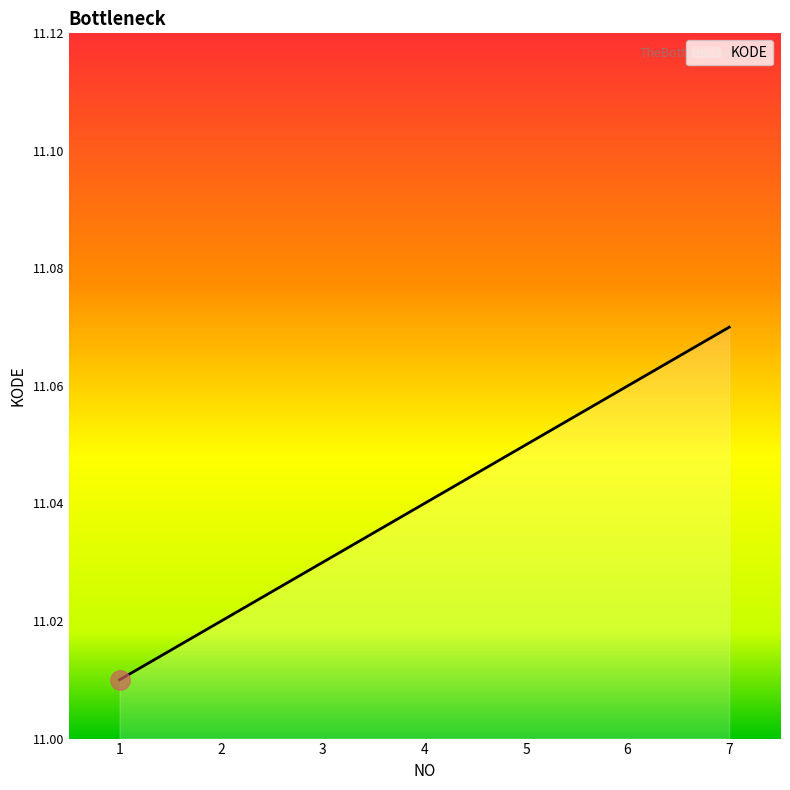

Between 3 and 5, which is larger?

5